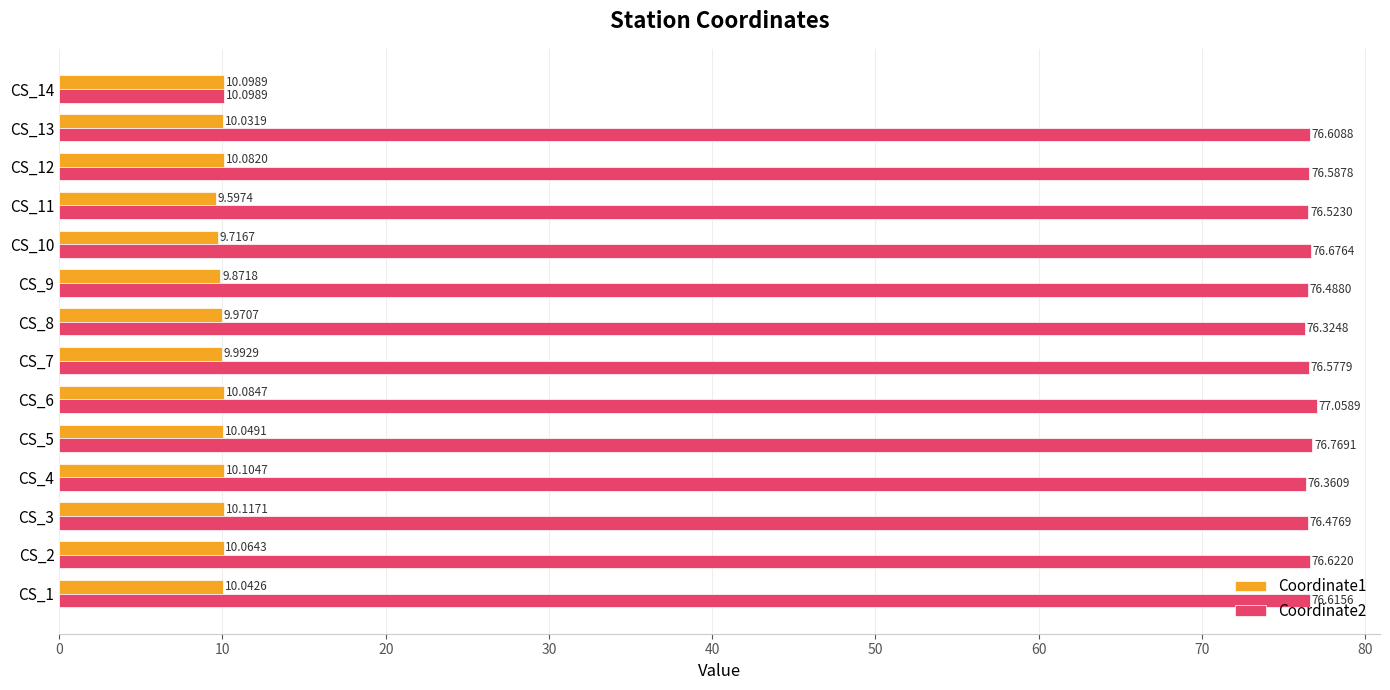

At which category is the sum across all series the highest?

CS_6